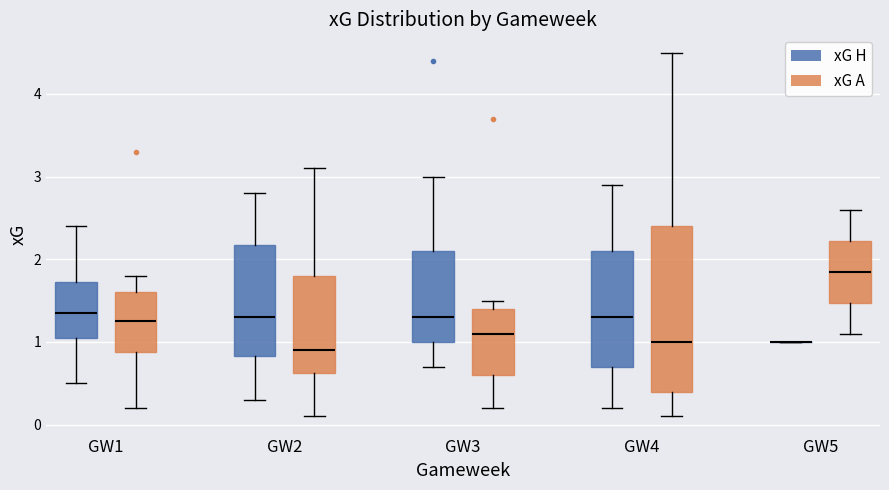

Reading left to right, transcribe this box plot: for each box, give where its median line is, the range the box spans, and where its two whiskers end, as read against the y-axis. The values are not printed on the chart, so give them approximately, as read against the axis.

GW1 (xG H): median 1.4, box 1.1 to 1.7, whiskers 0.5 to 2.4
GW1 (xG A): median 1.3, box 0.9 to 1.6, whiskers 0.2 to 1.8
GW2 (xG H): median 1.3, box 0.8 to 2.2, whiskers 0.3 to 2.8
GW2 (xG A): median 0.9, box 0.6 to 1.8, whiskers 0.1 to 3.1
GW3 (xG H): median 1.3, box 1.0 to 2.1, whiskers 0.7 to 3.0
GW3 (xG A): median 1.1, box 0.6 to 1.4, whiskers 0.2 to 1.5
GW4 (xG H): median 1.3, box 0.7 to 2.1, whiskers 0.2 to 2.9
GW4 (xG A): median 1.0, box 0.4 to 2.4, whiskers 0.1 to 4.5
GW5 (xG H): box collapsed to a line at 1.0, whiskers 1.0 to 1.0
GW5 (xG A): median 1.9, box 1.5 to 2.2, whiskers 1.1 to 2.6